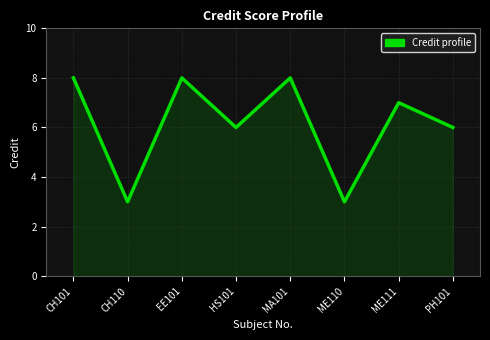

What position from the left is MA101?

5